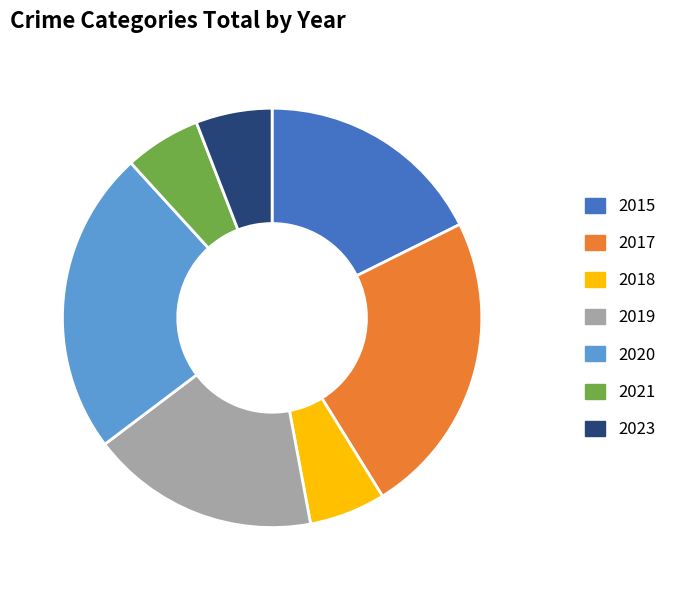

Is the sum of 2017 and 2021 greater than half?

No